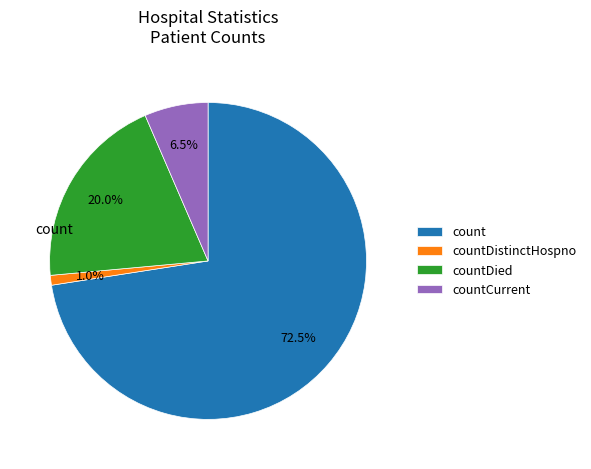

Between count and countCurrent, which is larger?

count